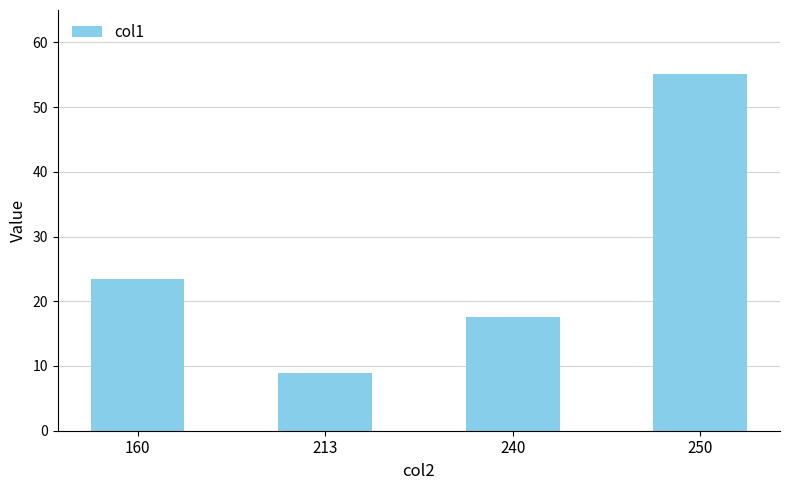

List the labels in order of value, smallest first.

213, 240, 160, 250